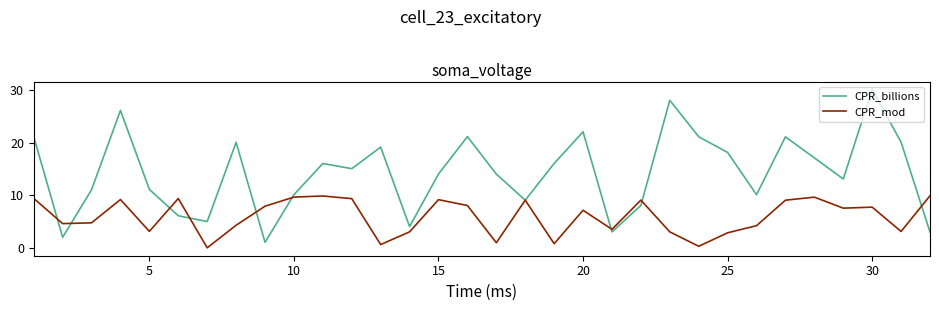

What is the greatest value displayed?

30.1